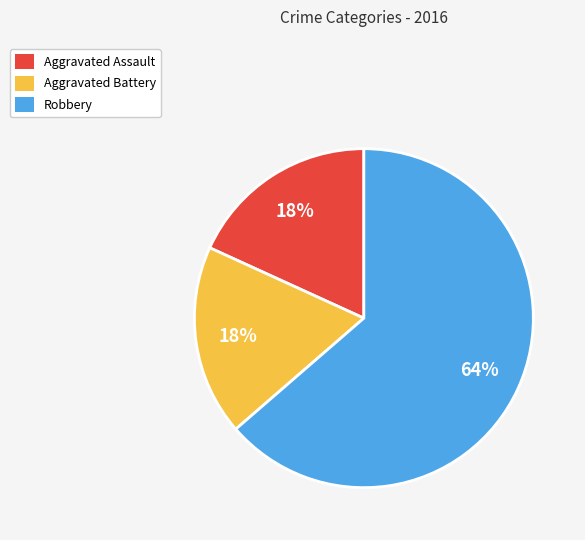

Is Robbery the majority of the pie?

Yes